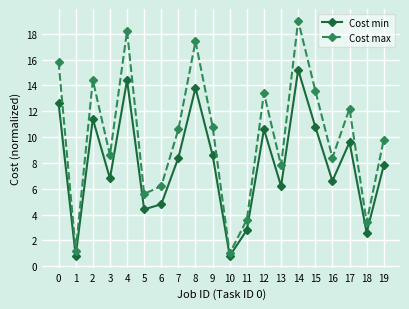

Which series has the largest total across all categories?

Cost max